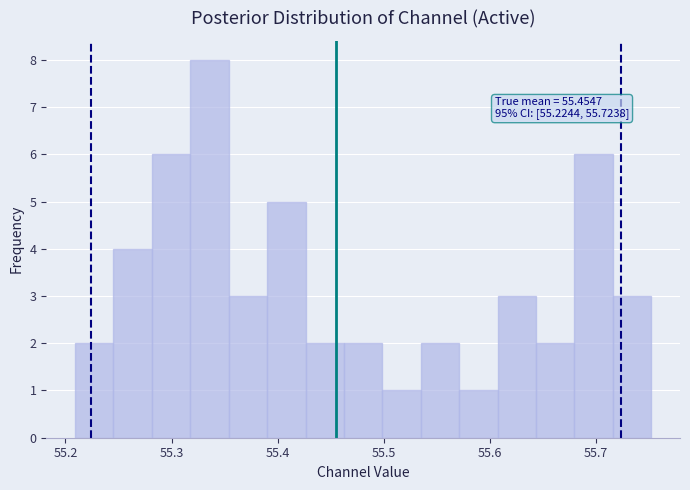

Around what value on the x-axis is the tallest bar? Give the approximate position of its centre, as read against the axis.

55.34